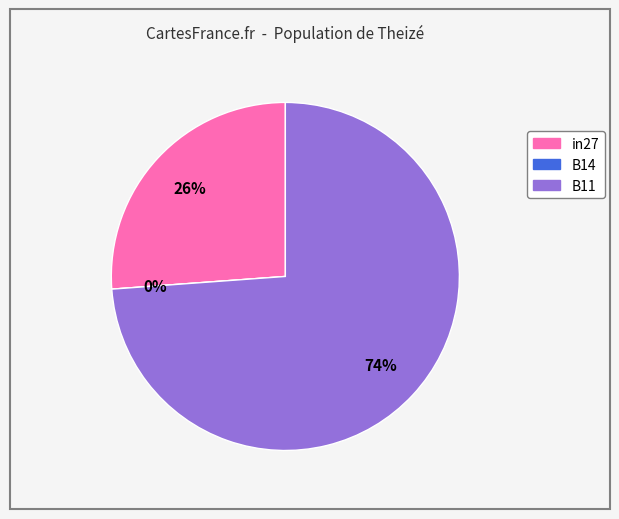

Rank the categories by value from lowest to highest.

B14, in27, B11